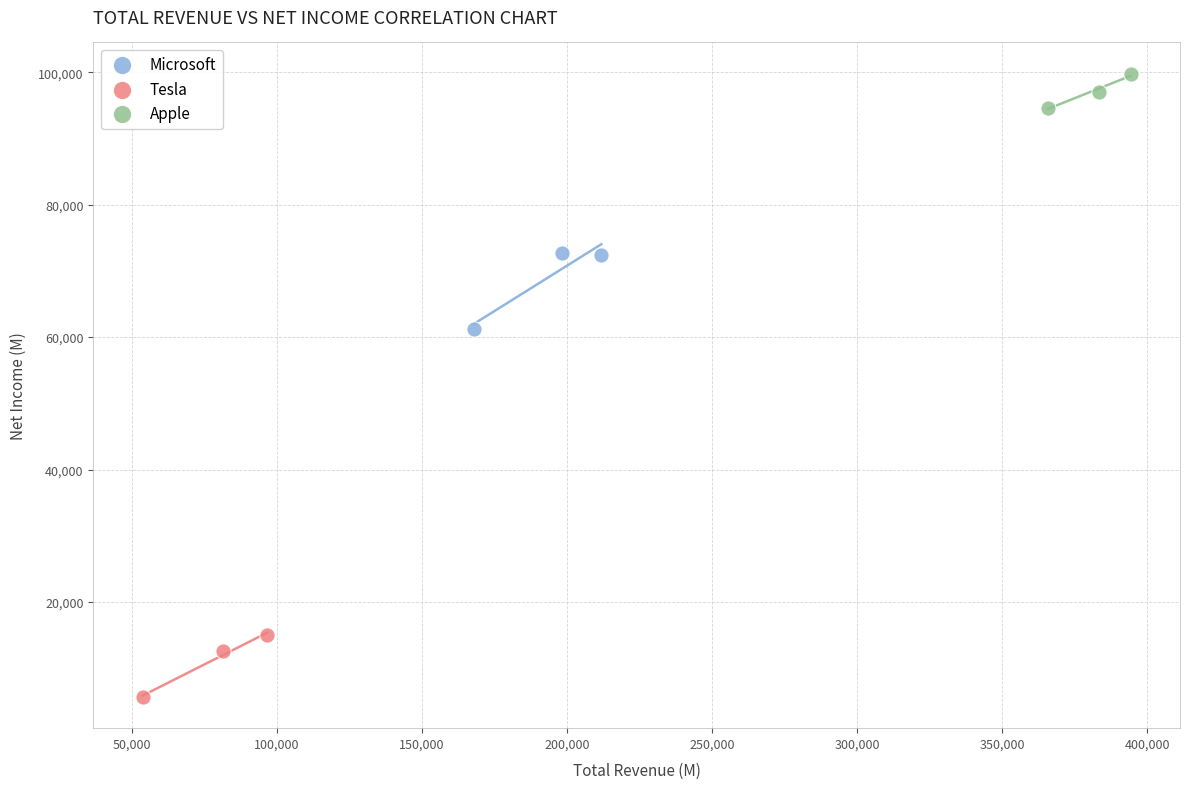

Which series has the largest Y range (max minus min)?

Microsoft